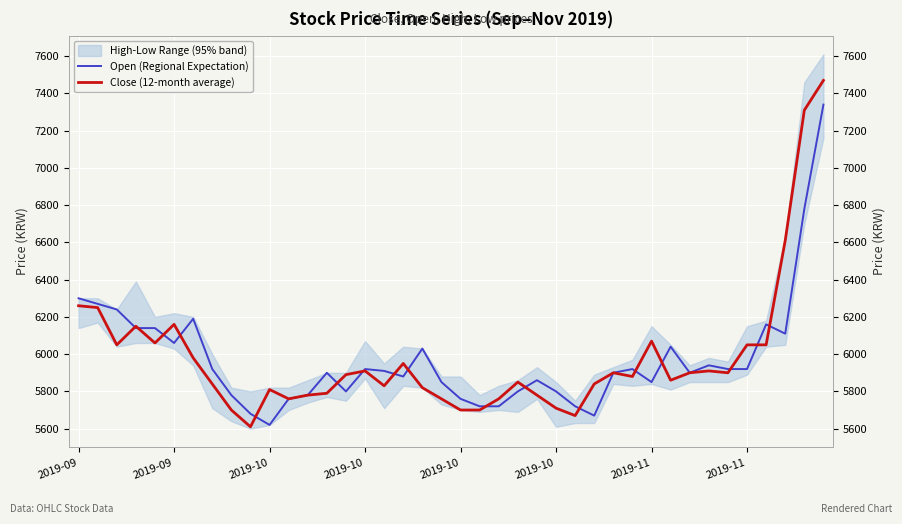

How many data points in Open (Regional Expectation) are above 5910?

19